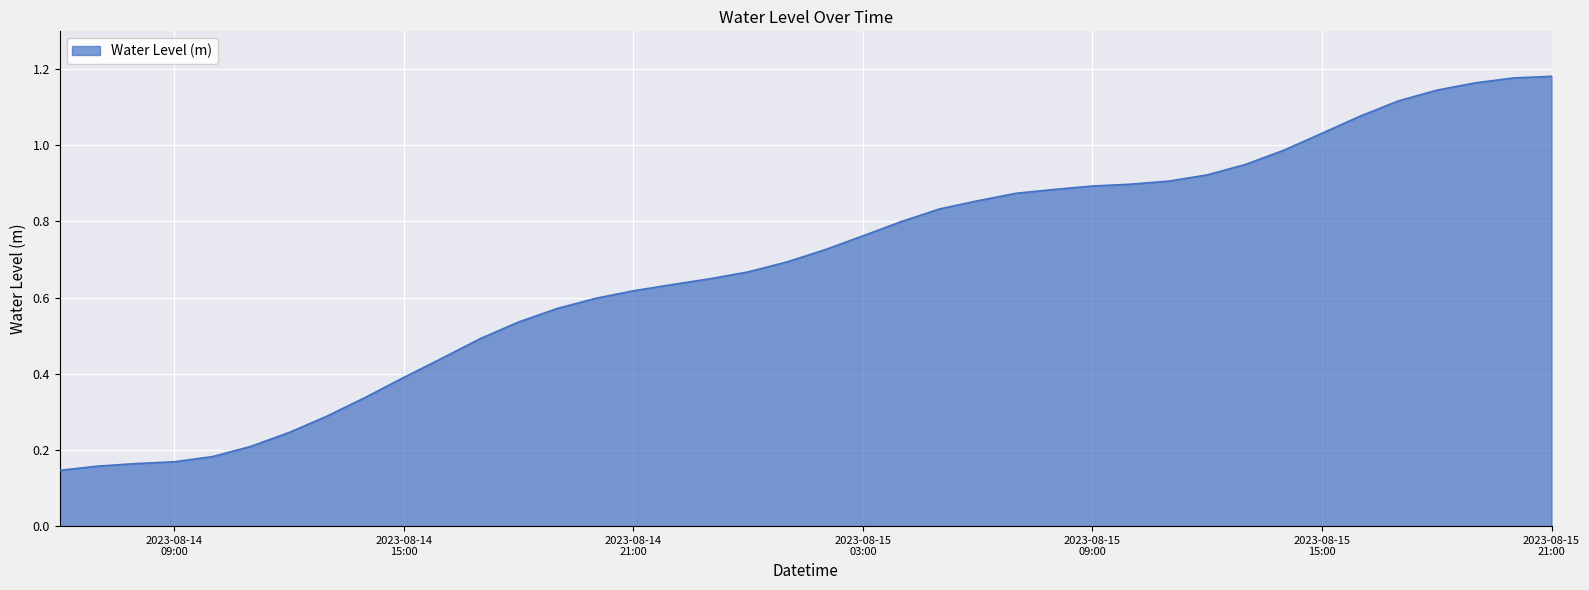

Does the chart display data point markers on the line(s)?

No